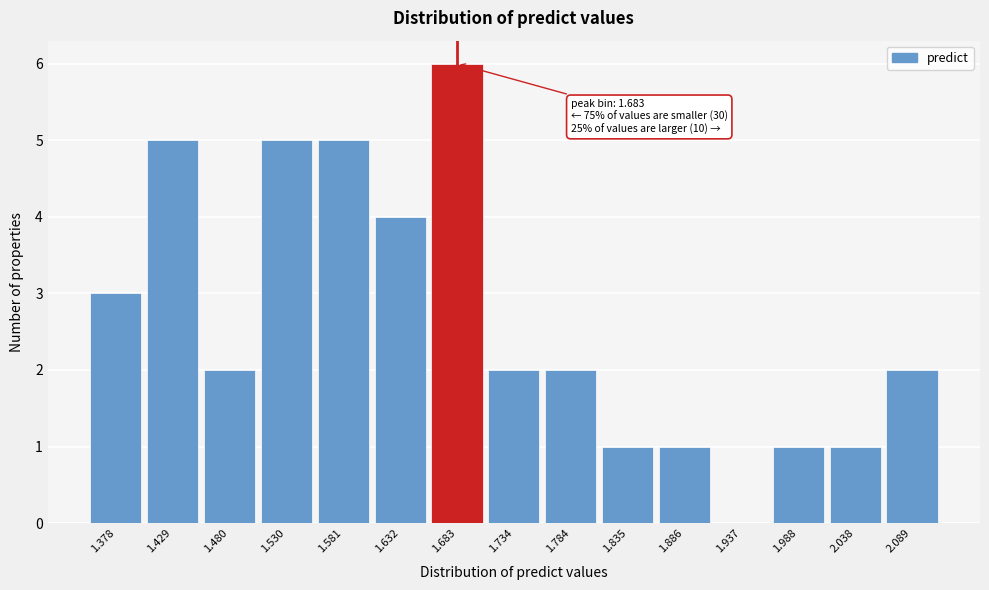

Which range on the x-axis has the tallest bar?

1.66 to 1.71